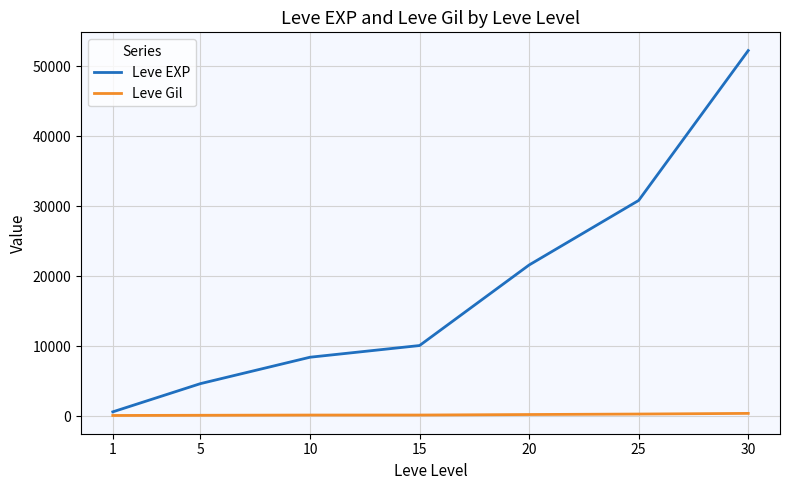

Rank the series by their average value, from highest to lowest.

Leve EXP, Leve Gil